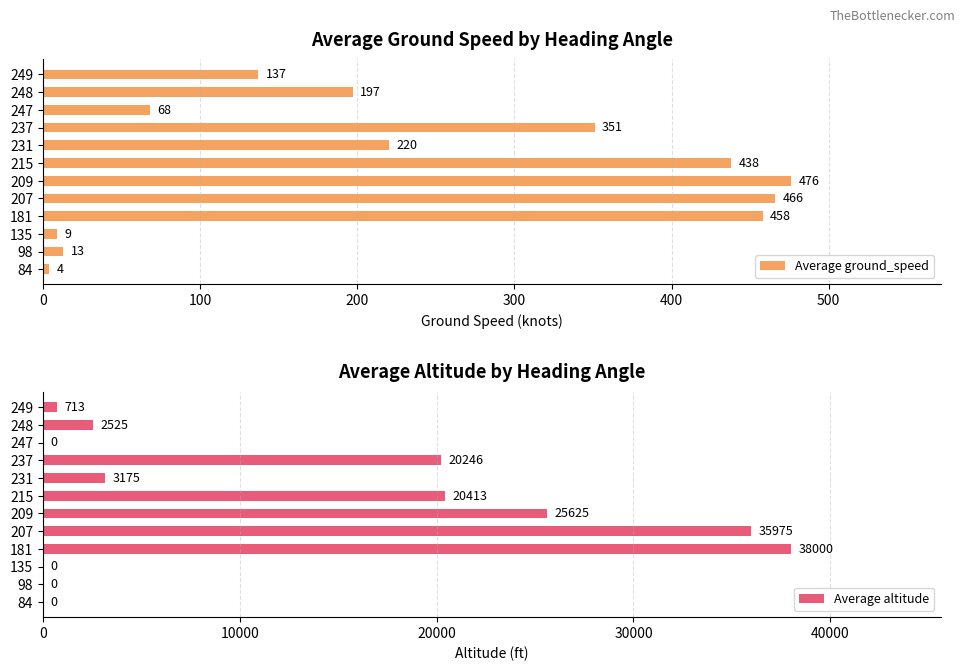

The value of Average altitude at 207 is 35975. True or false?

True